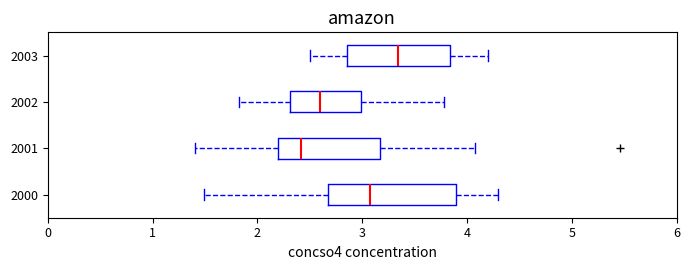

Where does the left whisker of the box at y = 2003 end on the x-axis? The values are not printed on the chart, so give them approximately, as read against the axis.

2.5